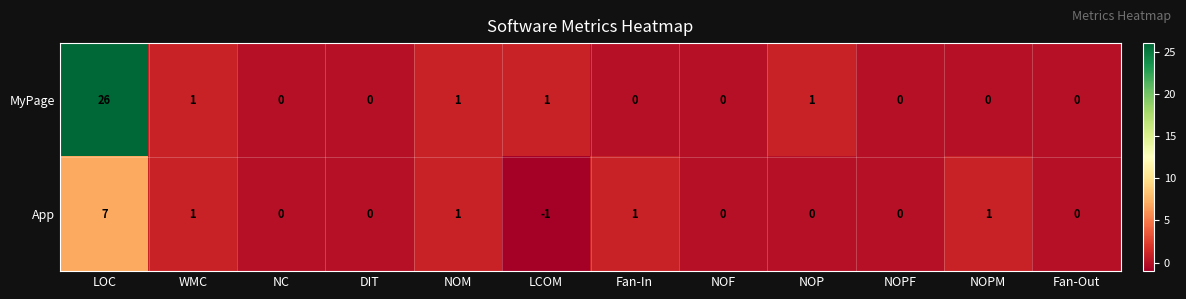

What is the sum of the App values at LOC and NC?

7